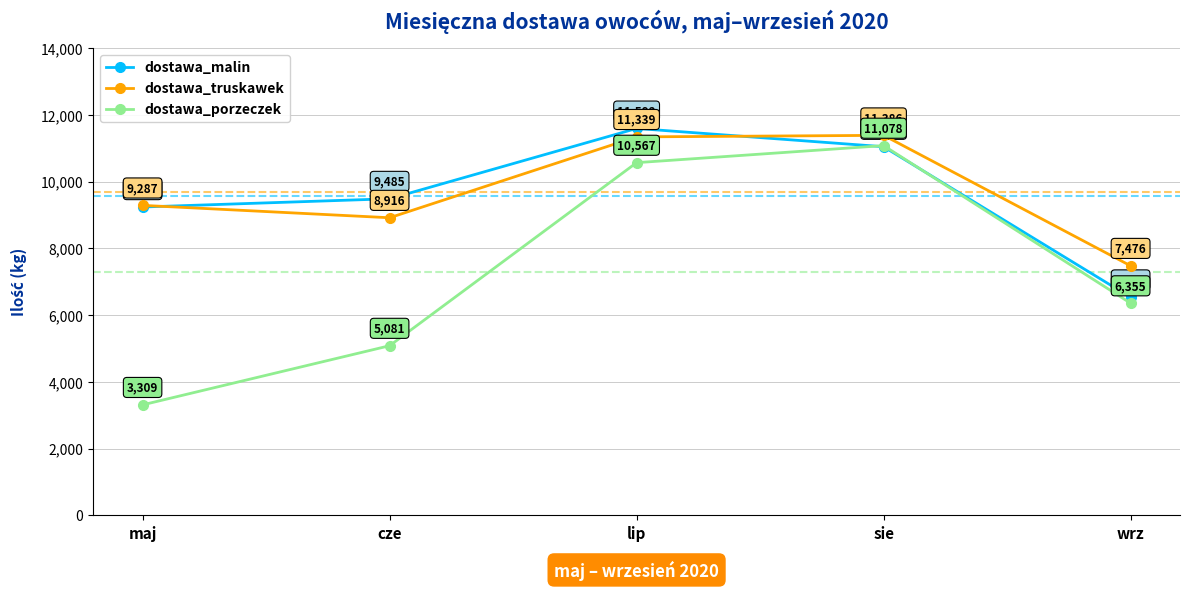

Is this an area chart (filled region under the line)?

No